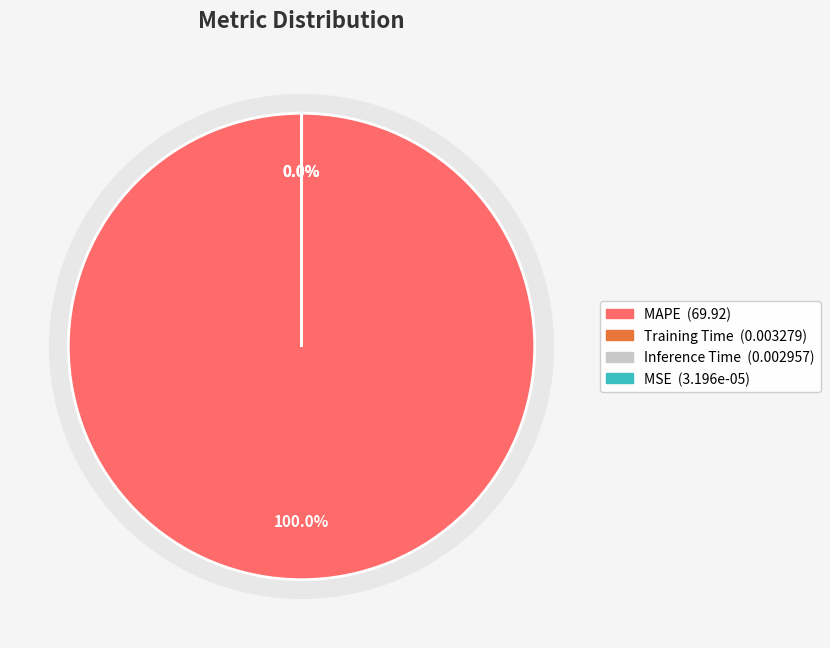

Does Inference Time represent more than half of the total?

No